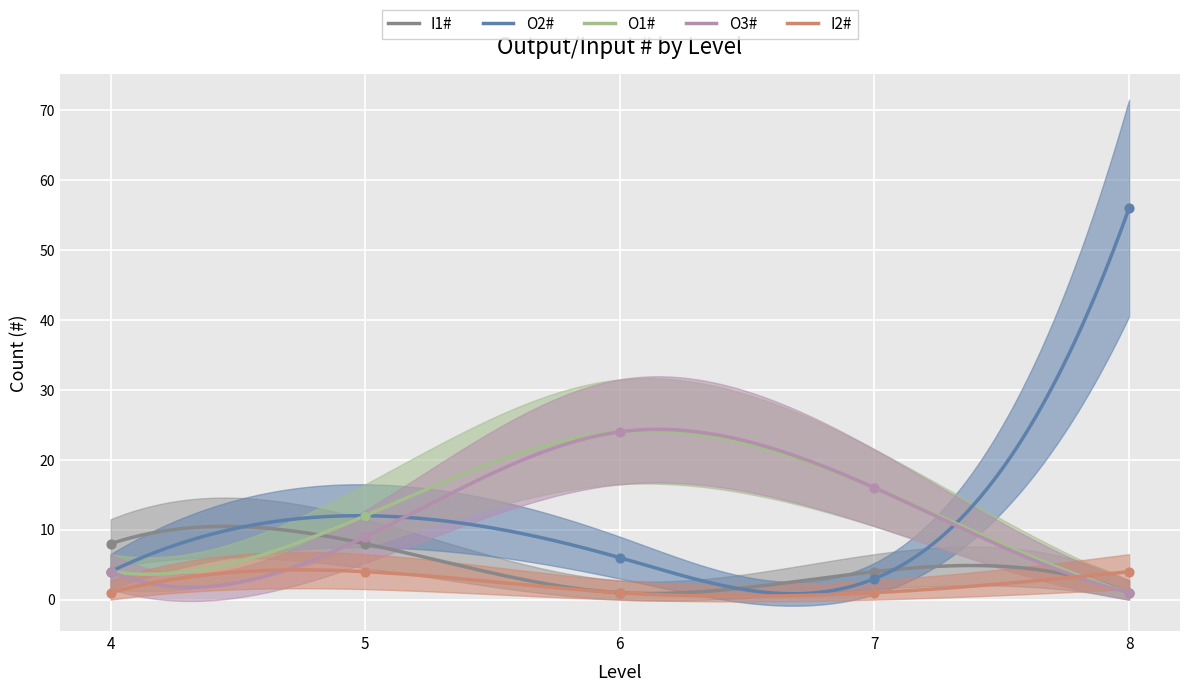

Which series has the largest Y range (max minus min)?

O2#